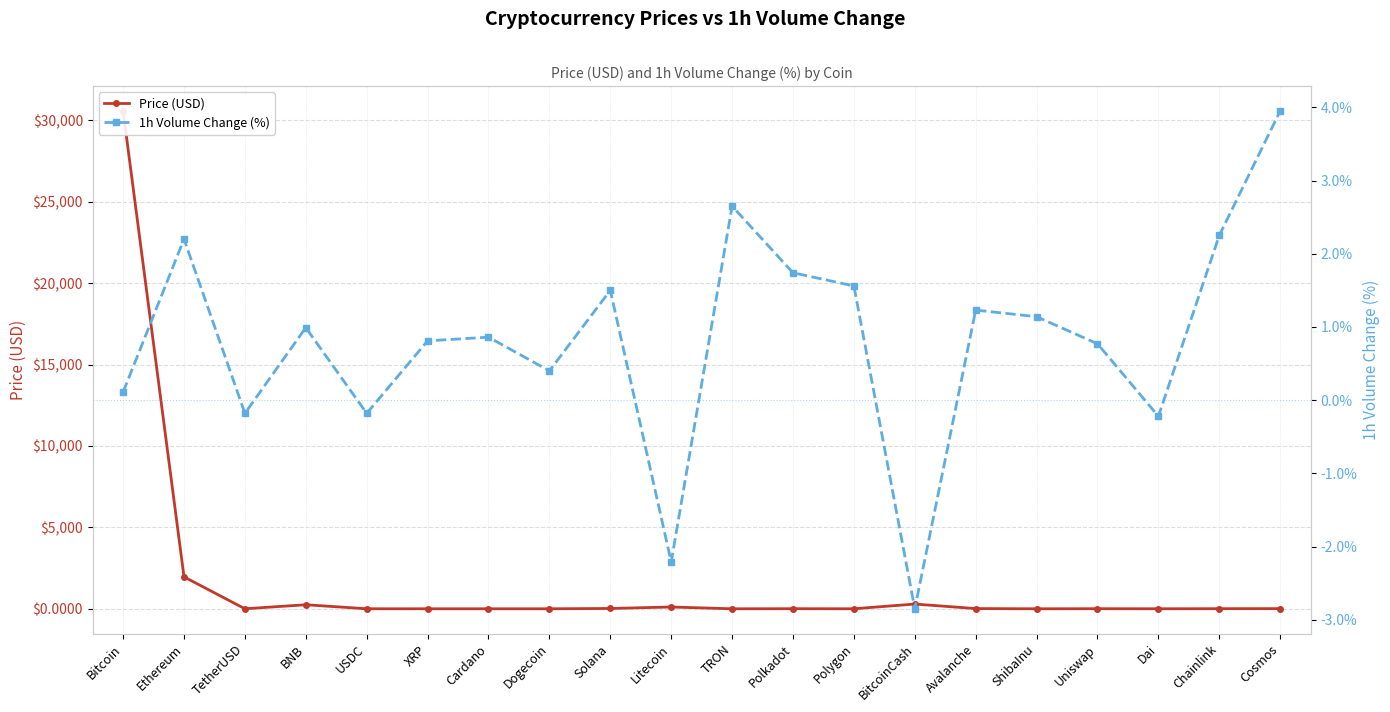

Reading left to right, list all the values displayed in this chart.

Price (USD): Bitcoin=30575.8	Ethereum=1960.1	TetherUSD=1.0	BNB=247.8	USDC=1.0	XRP=0.5	Cardano=0.3	Dogecoin=0.1	Solana=19.3	Litecoin=109.1	TRON=0.1	Polkadot=5.4	Polygon=0.7	BitcoinCash=290.3	Avalanche=13.2	ShibaInu=0.0	Uniswap=5.6	Dai=1.0	Chainlink=6.6	Cosmos=9.9
1h Volume Change (%): Bitcoin=0.1	Ethereum=2.2	TetherUSD=-0.2	BNB=1.0	USDC=-0.2	XRP=0.8	Cardano=0.9	Dogecoin=0.4	Solana=1.5	Litecoin=-2.2	TRON=2.6	Polkadot=1.7	Polygon=1.6	BitcoinCash=-2.9	Avalanche=1.2	ShibaInu=1.1	Uniswap=0.8	Dai=-0.2	Chainlink=2.2	Cosmos=4.0